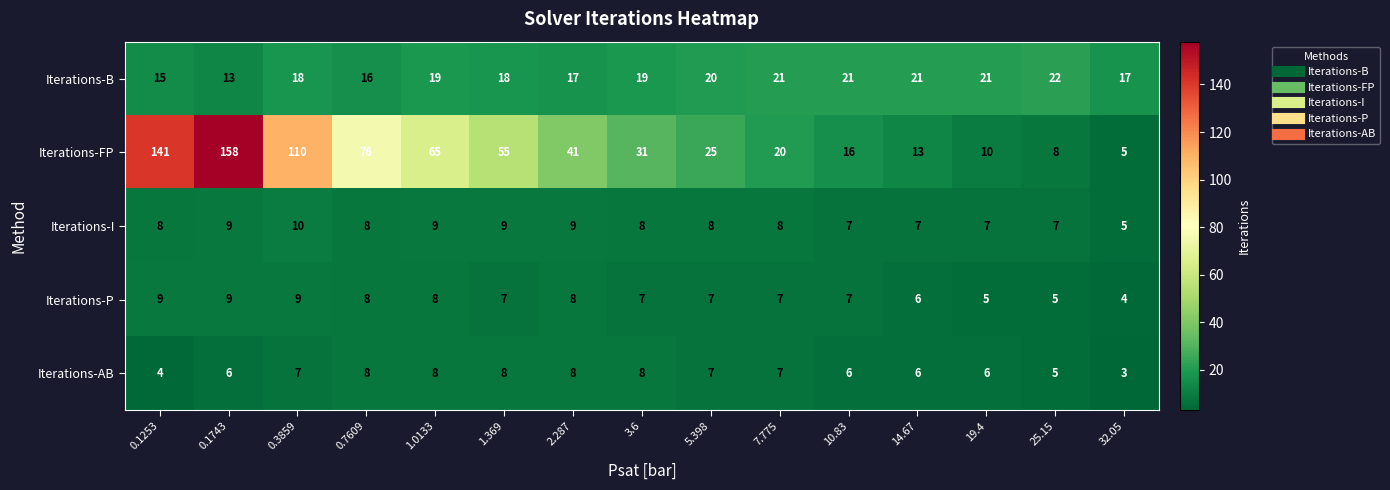

At which label is Iterations-FP closest to 81?

0.7609